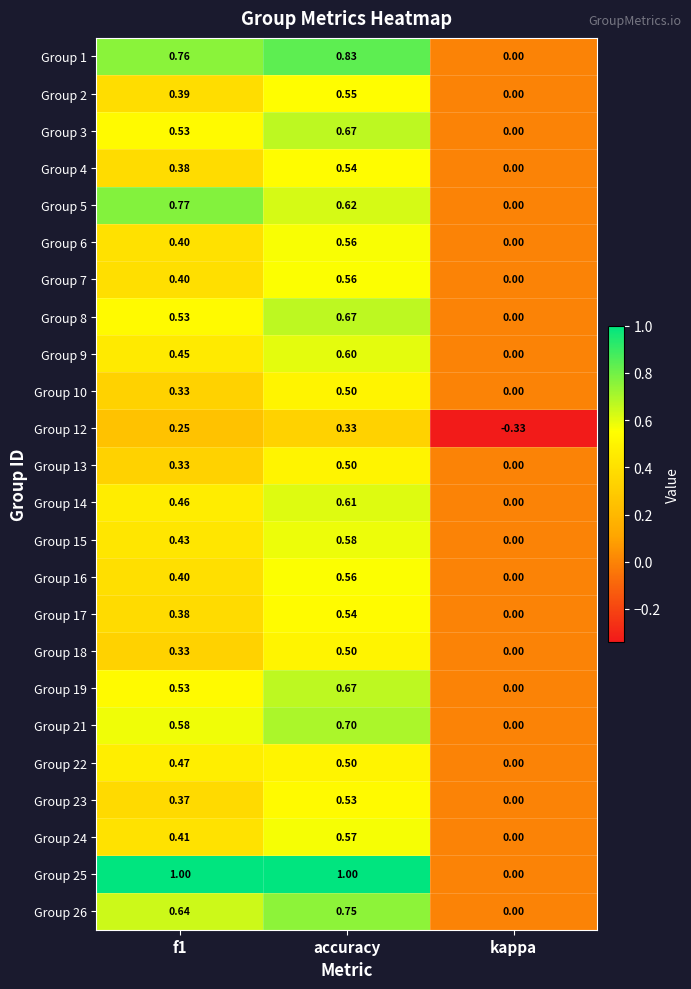

How many distinct data groups are displayed?

24